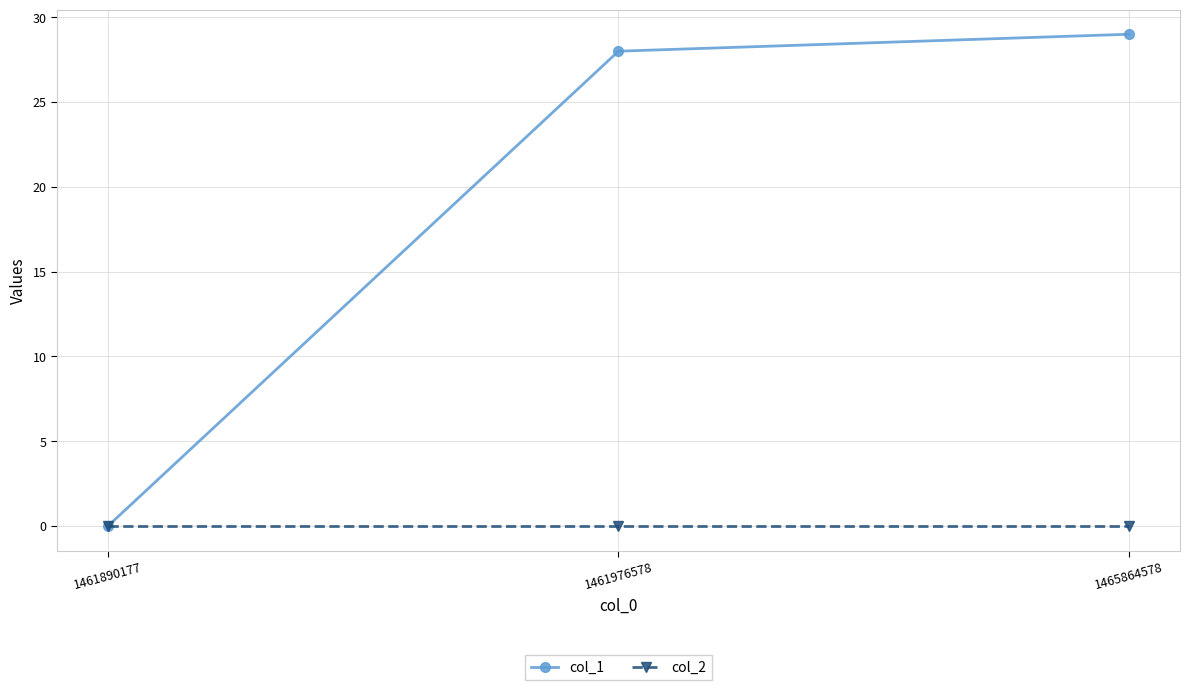

The col_1 series shows 12 at 1461976578. True or false?

False